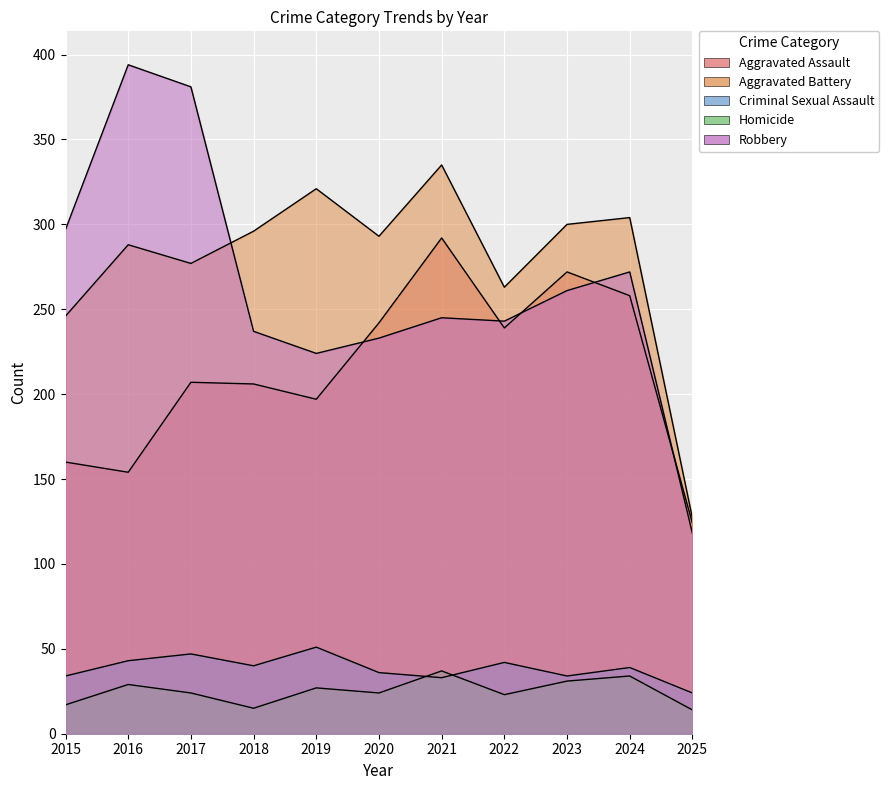

Where is the first local maximum for Robbery?

2016